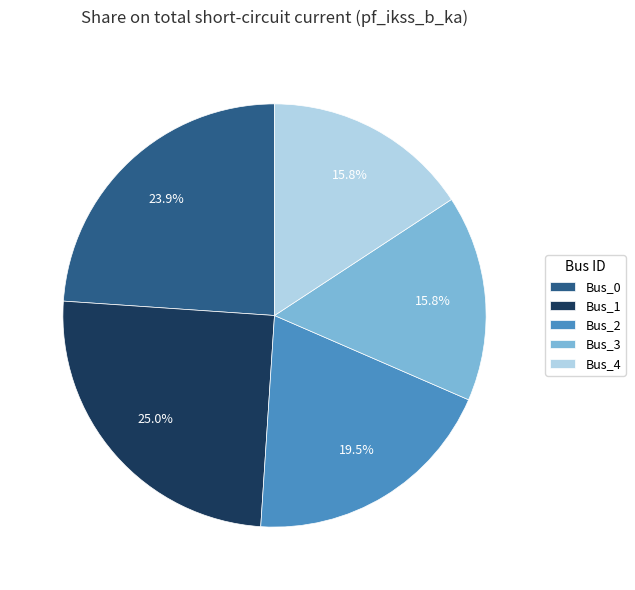

Is the sum of Bus_4 and Bus_1 greater than half?

No